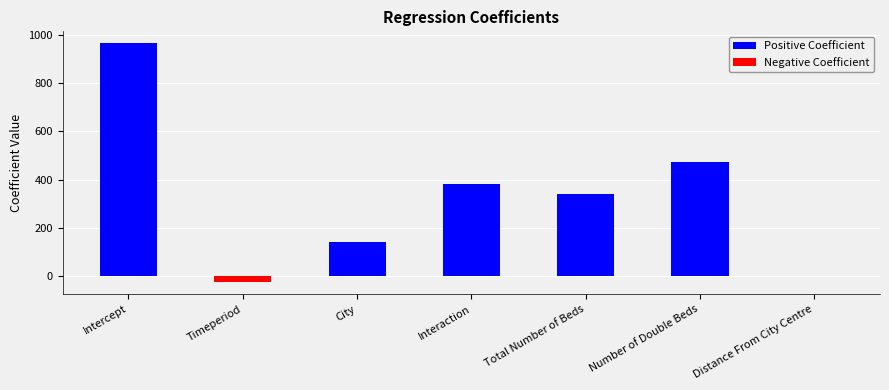

What is the approximate value at Total Number of Beds?

342.1